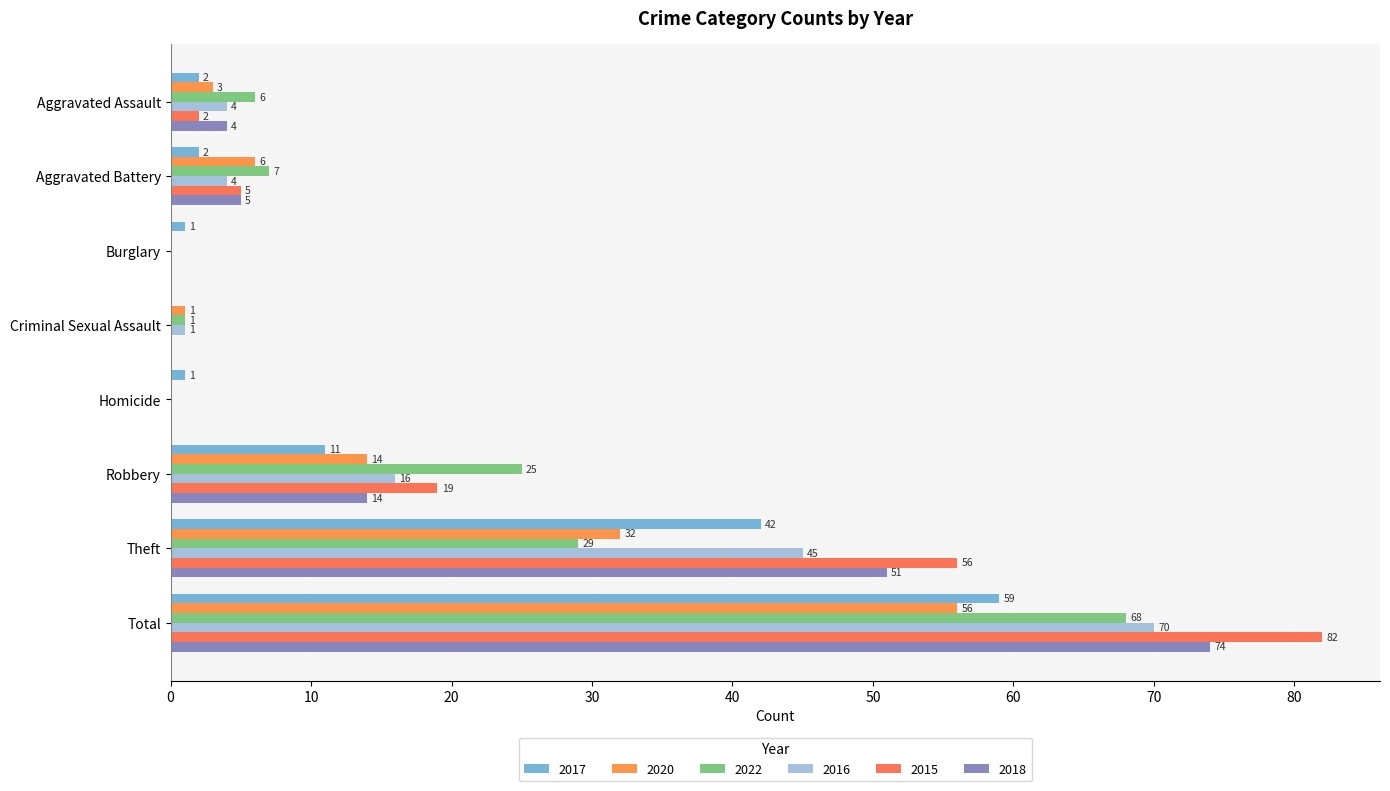

How many series are shown in this chart?

6